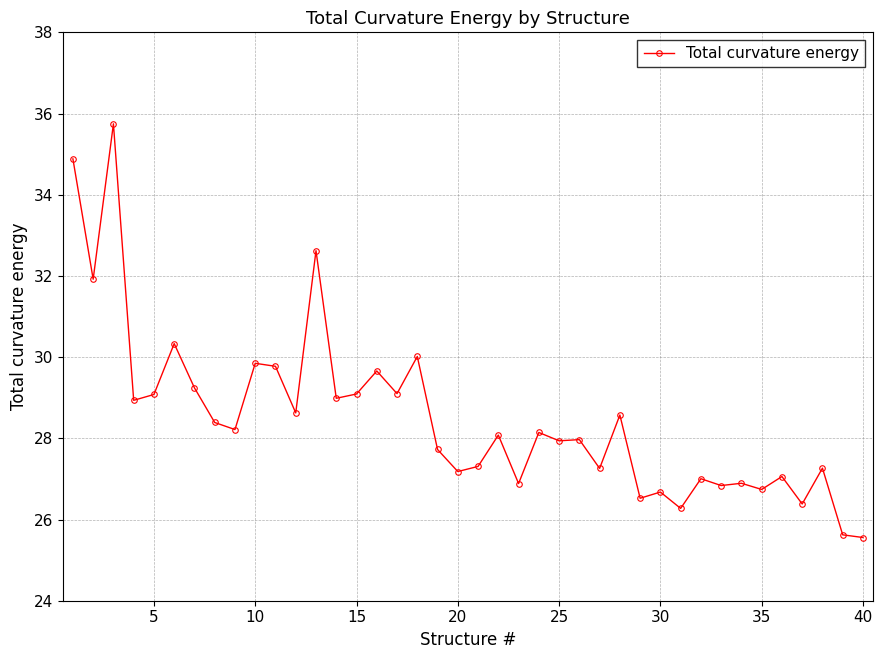

True or false: there are more than 0 points higher than both neighbors.

True